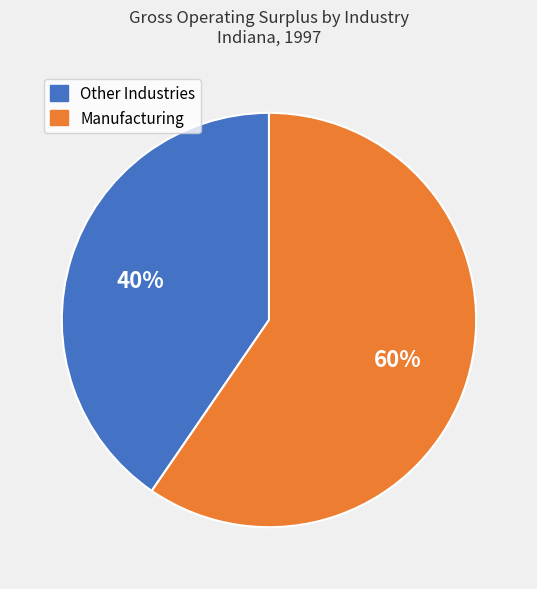

Does any single category account for the majority?

Yes